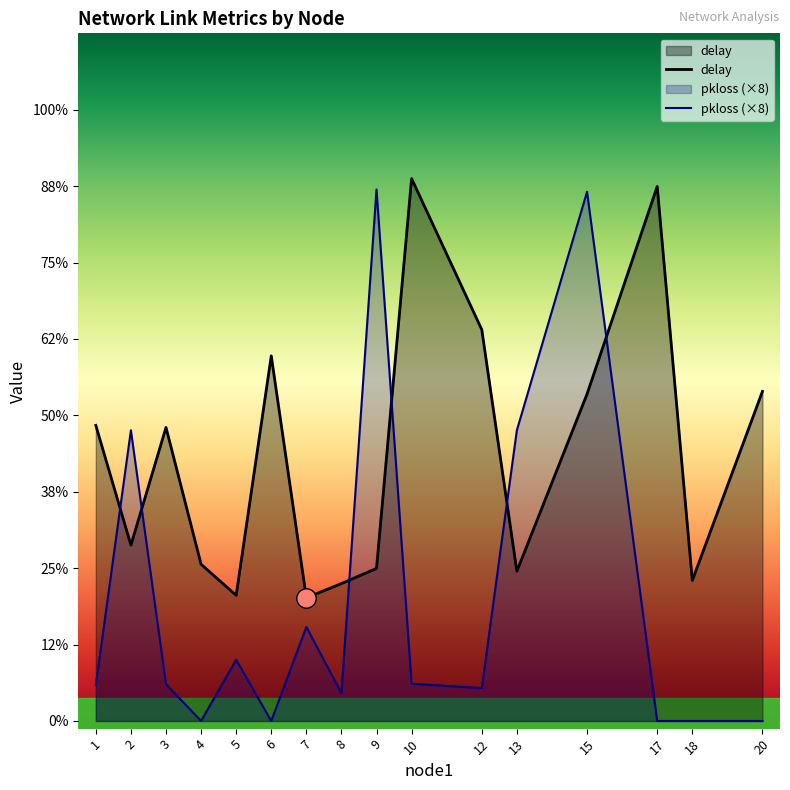

The value of delay at 12 is 2.6. True or false?

True